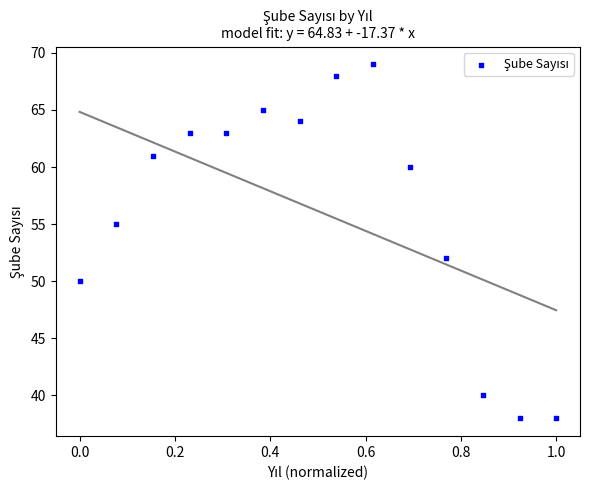

What Y value in the scatter plot is closest to 53?

52